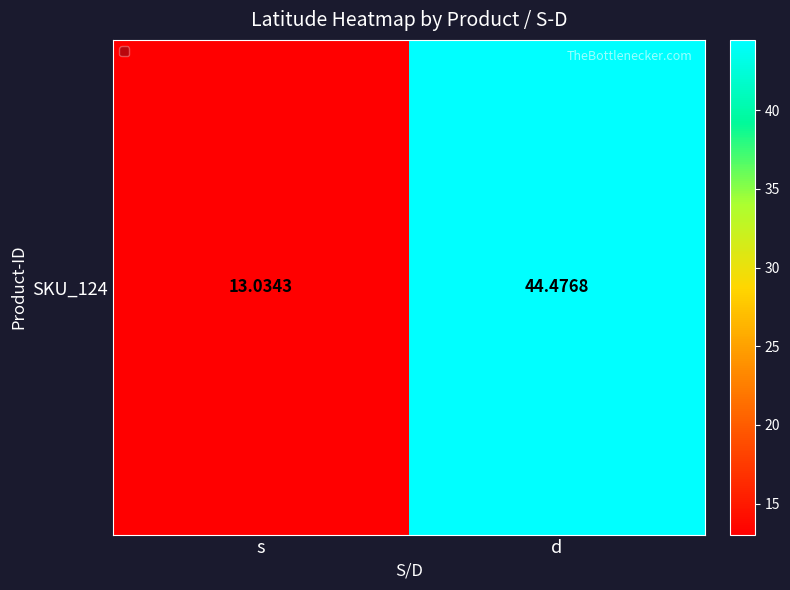

Is it true that the value at d is 44.5?

True